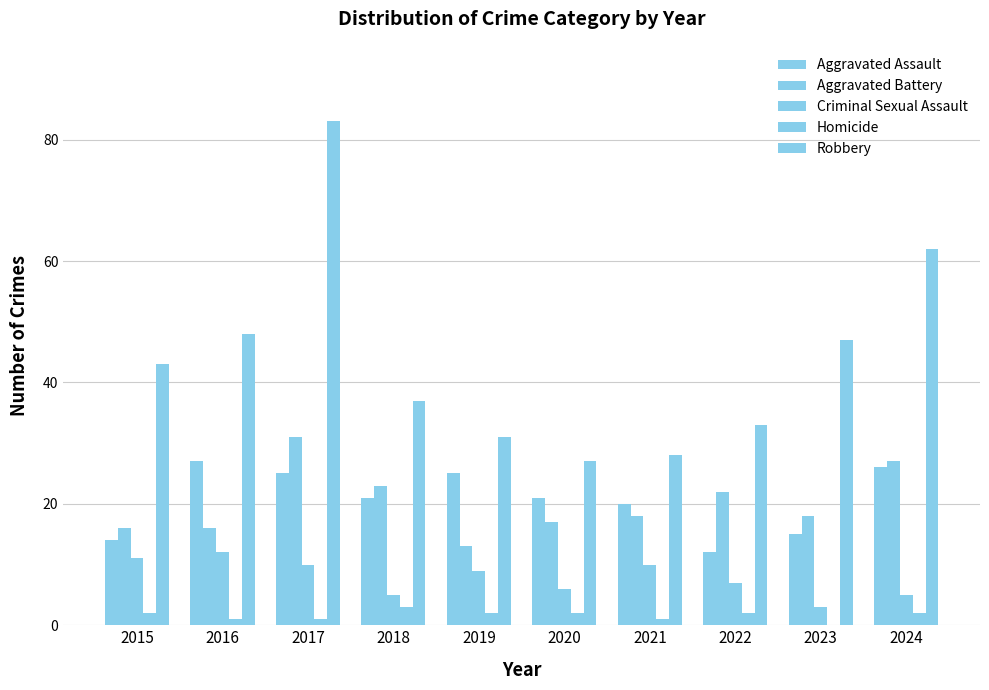

Rank the series at 2018 from lowest to highest value.

Homicide, Criminal Sexual Assault, Aggravated Assault, Aggravated Battery, Robbery